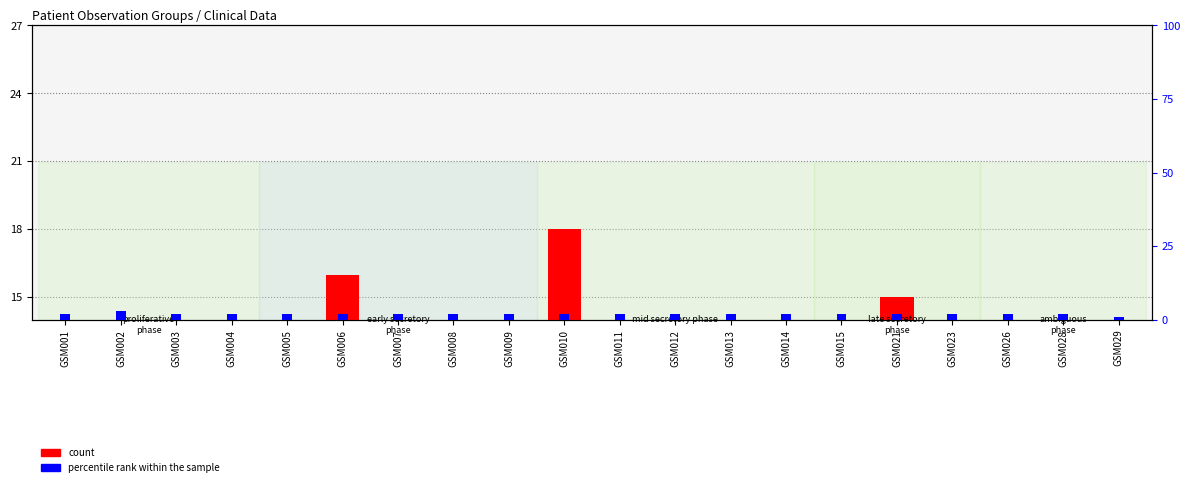

Rank the categories by percentile rank within the sample value from lowest to highest.

GSM029, GSM001, GSM003, GSM004, GSM005, GSM006, GSM007, GSM008, GSM009, GSM010, GSM011, GSM012, GSM013, GSM014, GSM015, GSM021, GSM023, GSM026, GSM028, GSM002